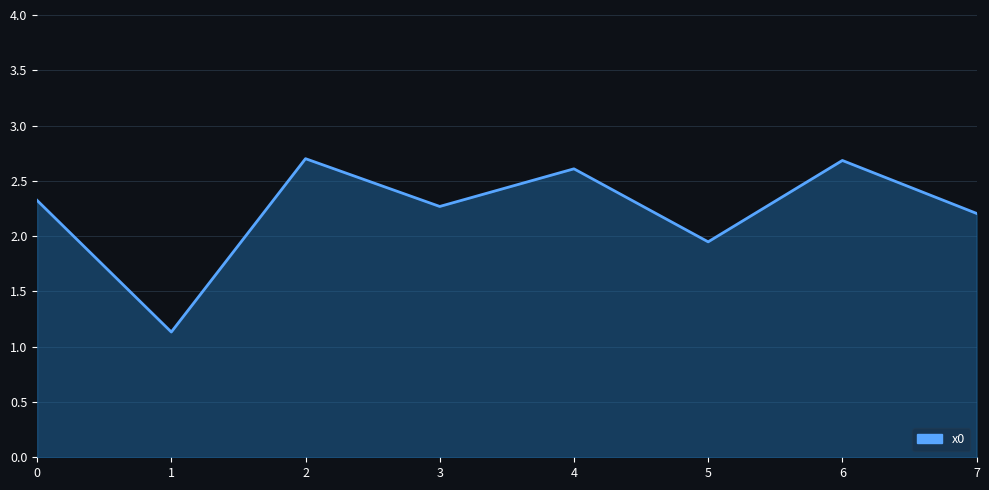

How many values are below 2?

2